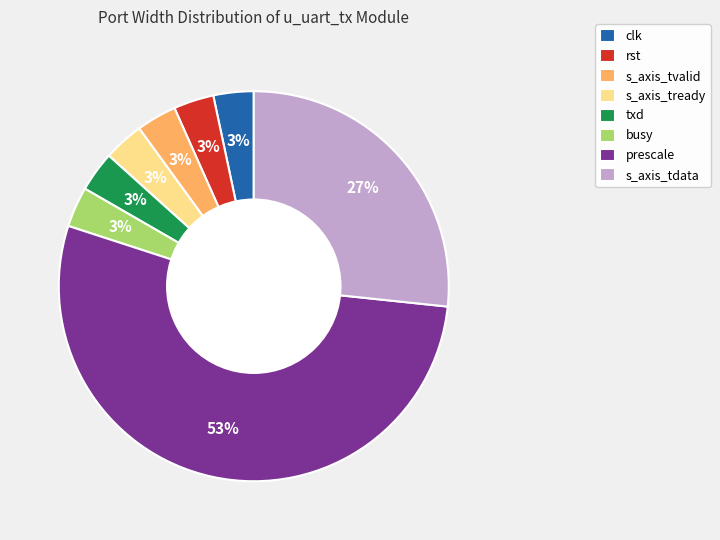

To the nearest percent, what is the difference between the s_axis_tdata and prescale slice percentages?

27%